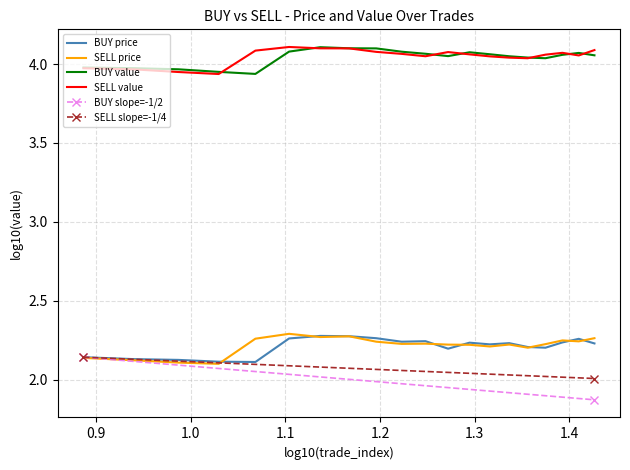

True or false: BUY price and SELL value intersect in this chart.

False